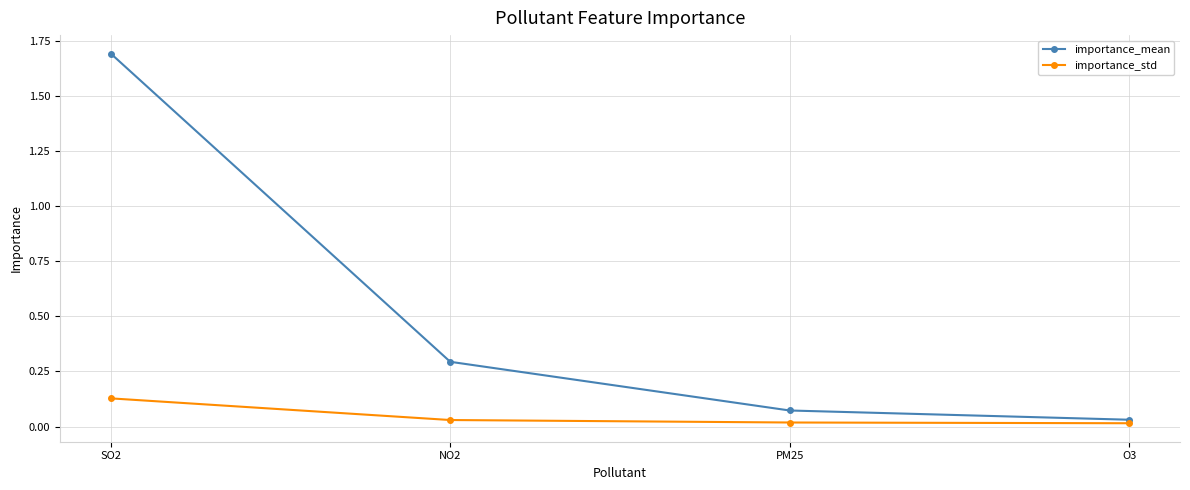

The value of importance_mean at SO2 is 1.7. True or false?

True